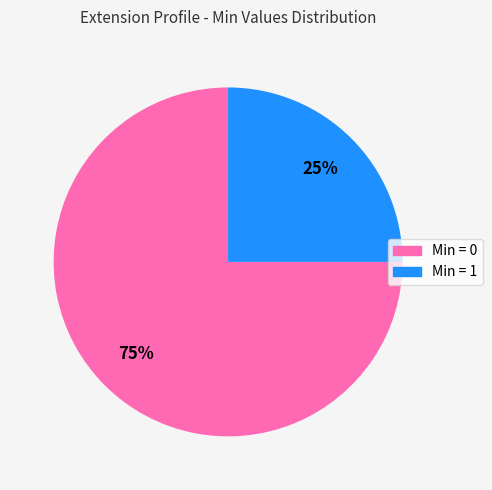

To the nearest percent, what is the difference between the largest and smallest slice percentages?

50%